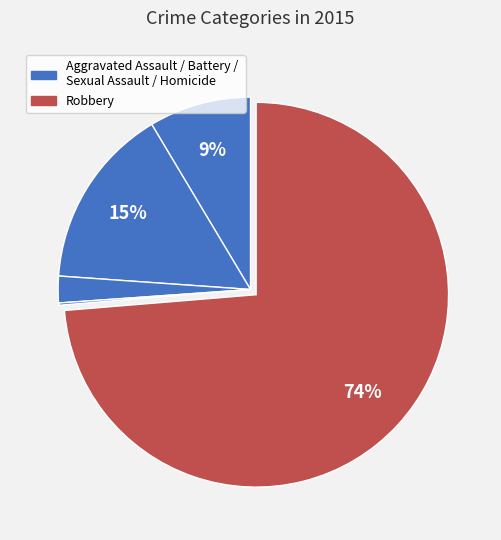

Is there any slice that represents more than half of the pie?

Yes